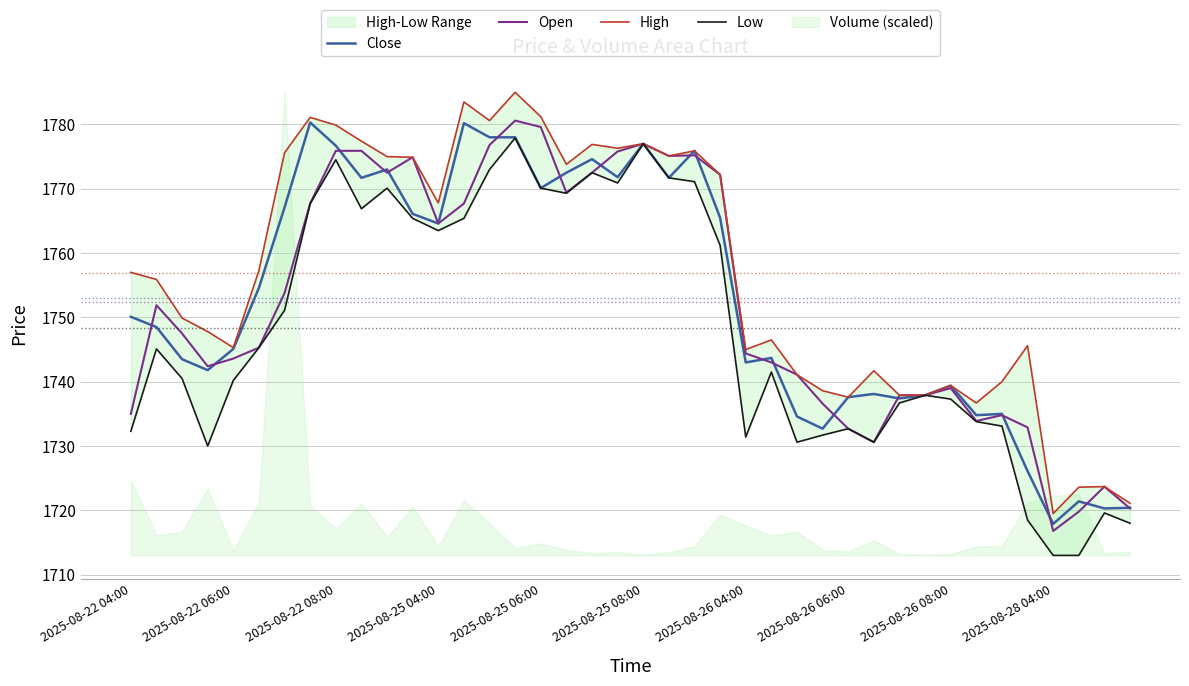

How many intersections are there between Open and Close?

18